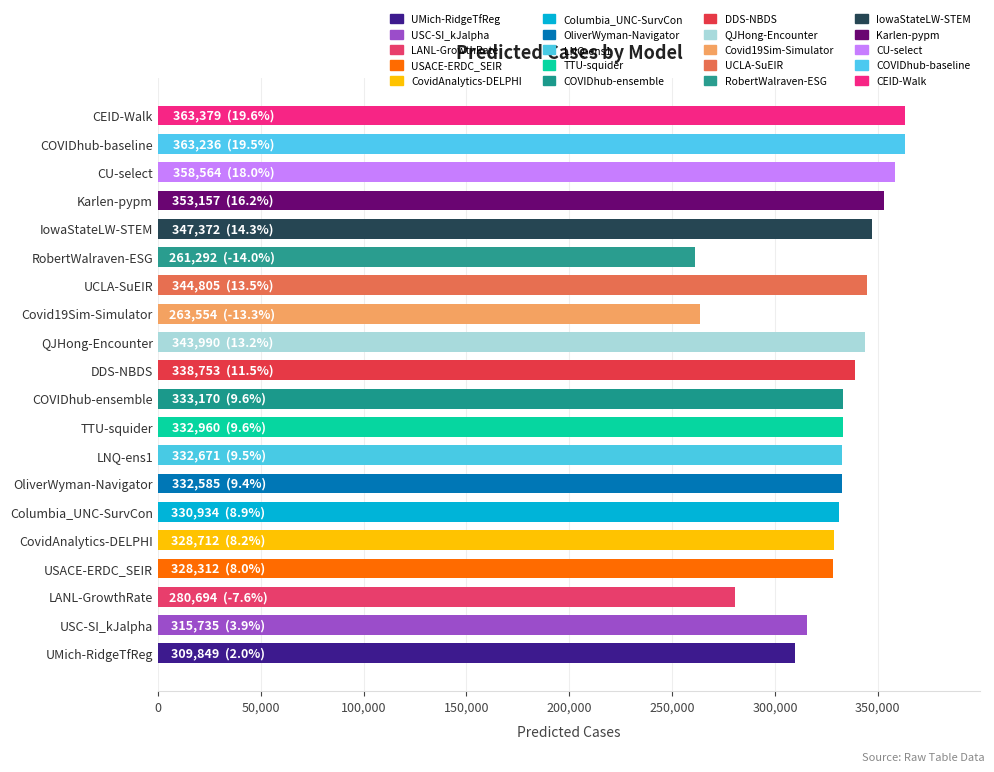

What is the average value?

328186.5